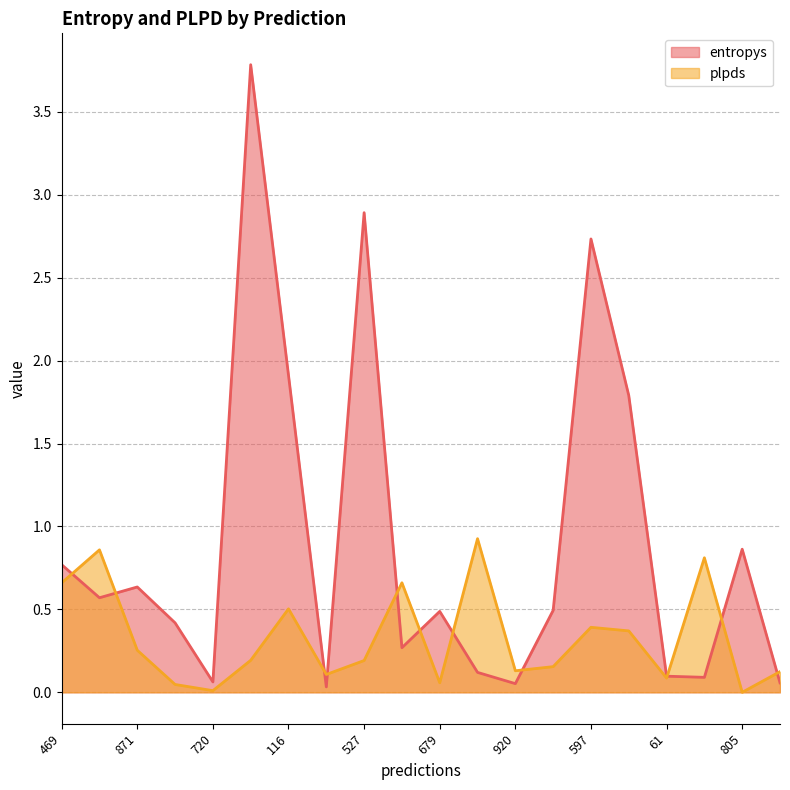

At 66, list the series in order from smallest to largest.

entropys, plpds